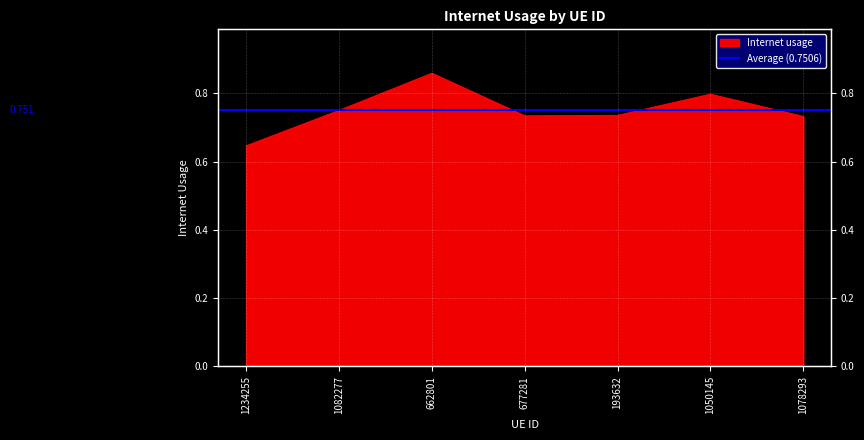

List the labels in order of value, smallest first.

1234255, 1078293, 677281, 193632, 1082277, 1050145, 662801